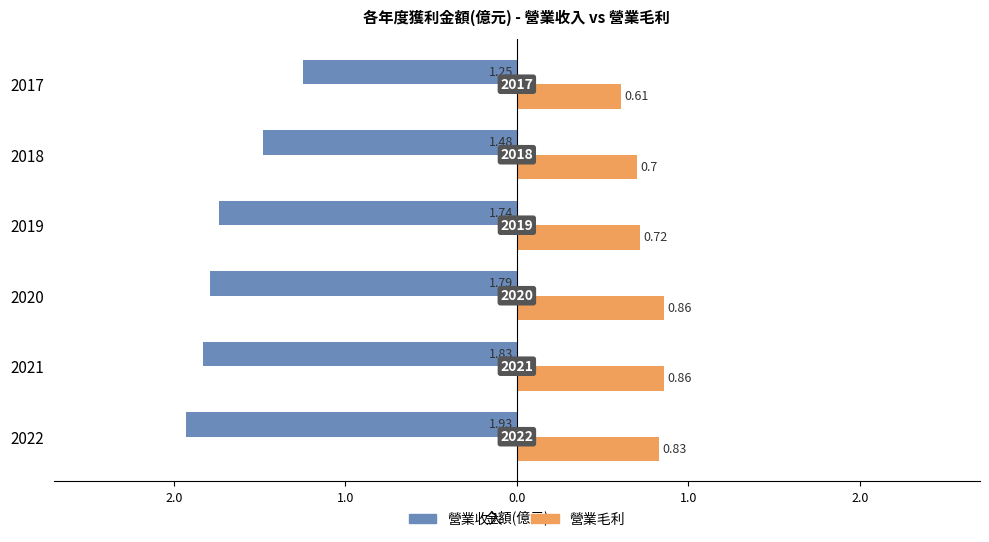

What is the difference between the maximum and minimum values in the 營業毛利 series?

0.2